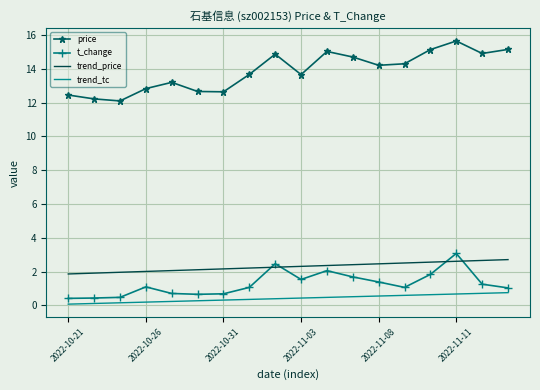

What is the maximum value shown in the chart?

15.7